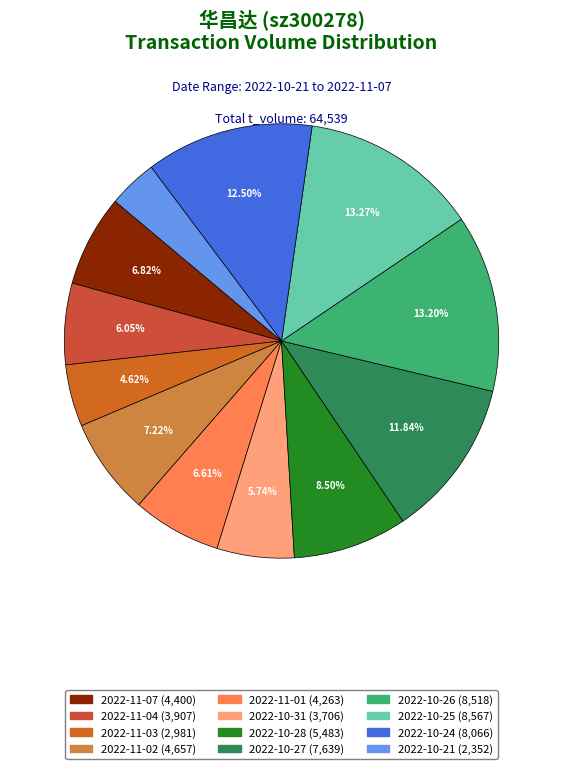

Between 2022-11-04 and 2022-11-03, which is larger?

2022-11-04